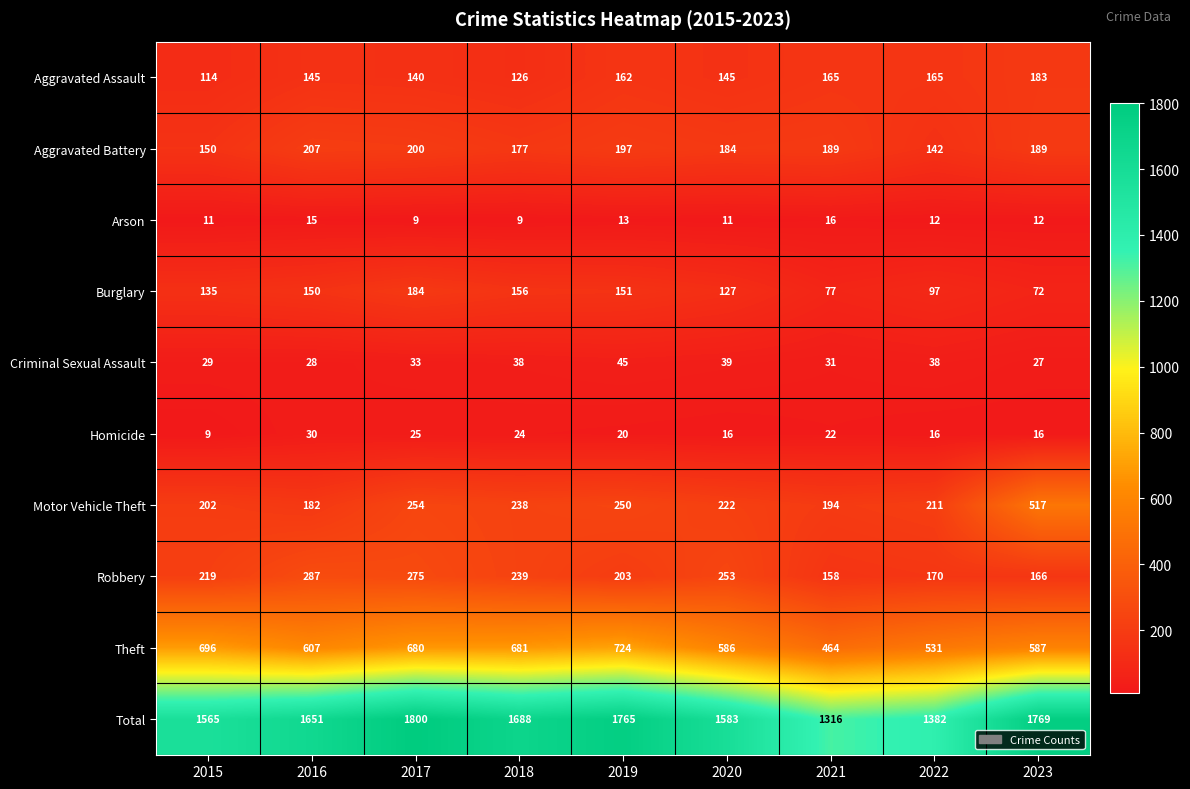

What value does the Total series have at 2019, to the nearest 5?

1765